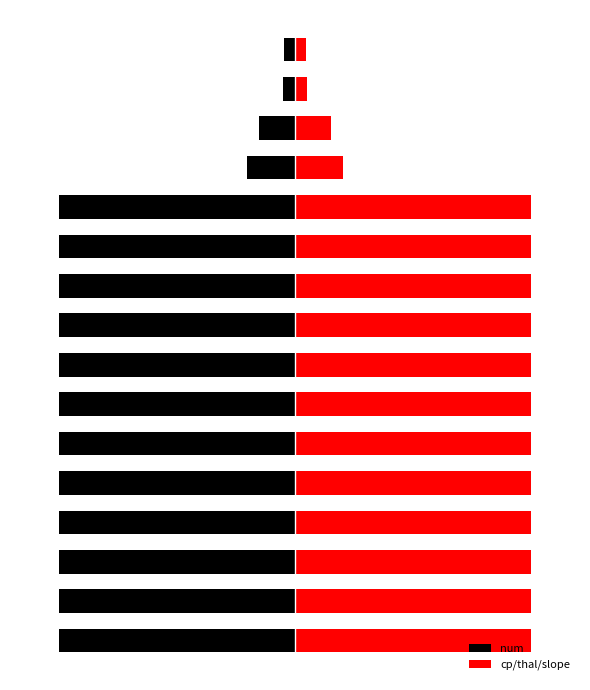

Reading left to right, list all the values displayed in this chart.

num: 0=-0.4	1=-0.4	2=-0.4	3=-0.4	4=-0.4	5=-0.4	6=-0.4	7=-0.4	8=-0.4	9=-0.4	10=-0.4	11=-0.4	12=-0.1	13=-0.1	14=-0.0	15=-0.0
cp/thal/slope: 0=0.4	1=0.4	2=0.4	3=0.4	4=0.4	5=0.4	6=0.4	7=0.4	8=0.4	9=0.4	10=0.4	11=0.4	12=0.1	13=0.1	14=0.0	15=0.0